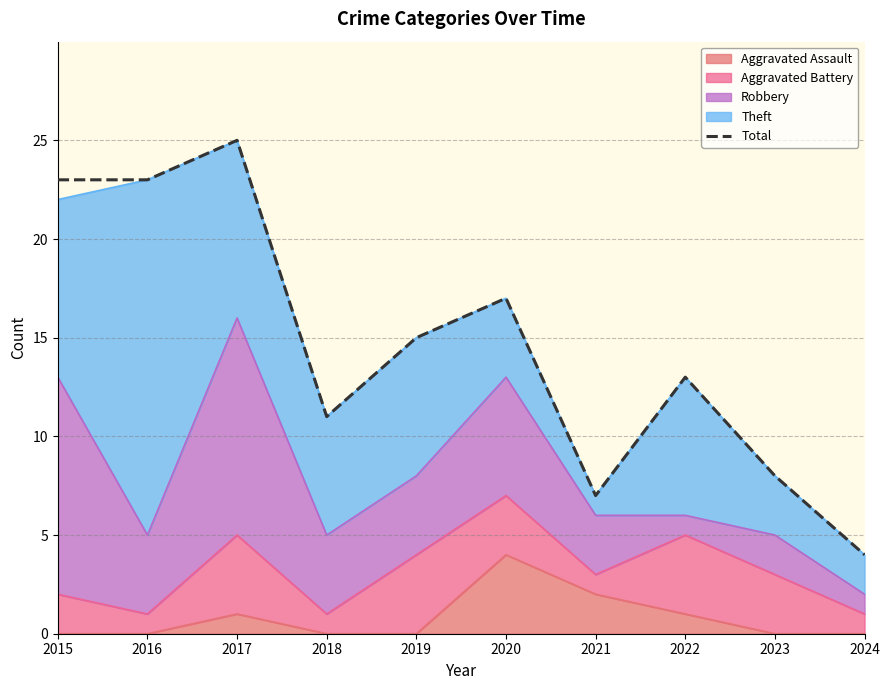

Which has a higher value, 2019 or 2021?

2019